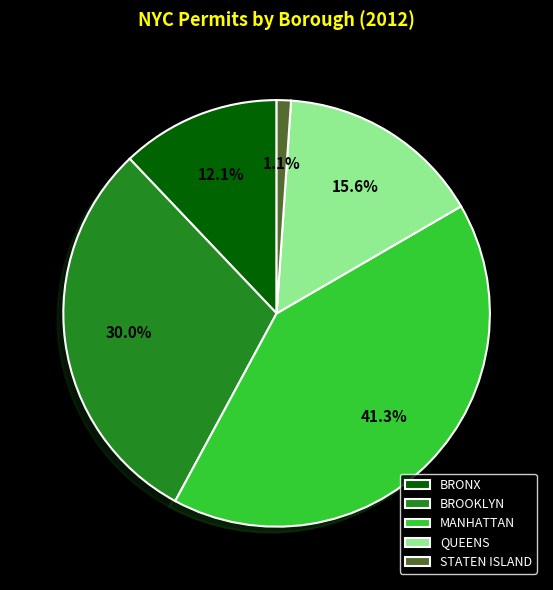

To the nearest percent, what percentage of the pie is MANHATTAN?

41%